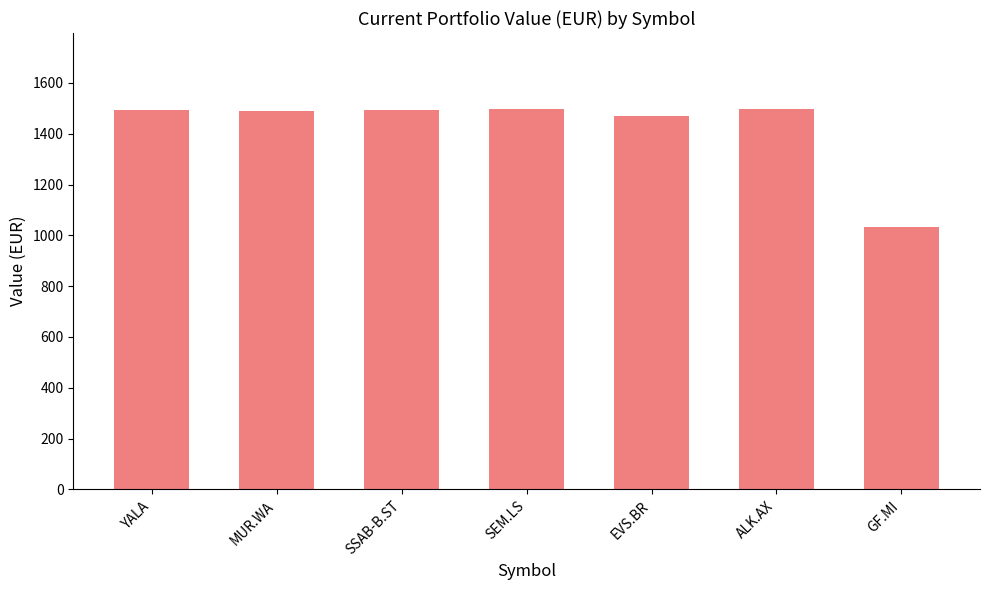

Are the bars grouped side by side (vs. stacked)?

No